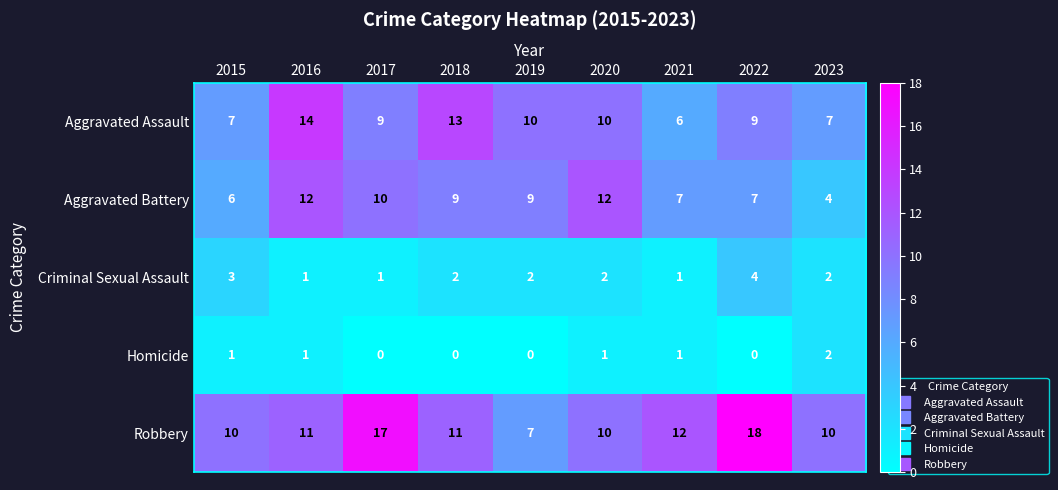

Which series changed the most between 2017 and 2018?

Robbery